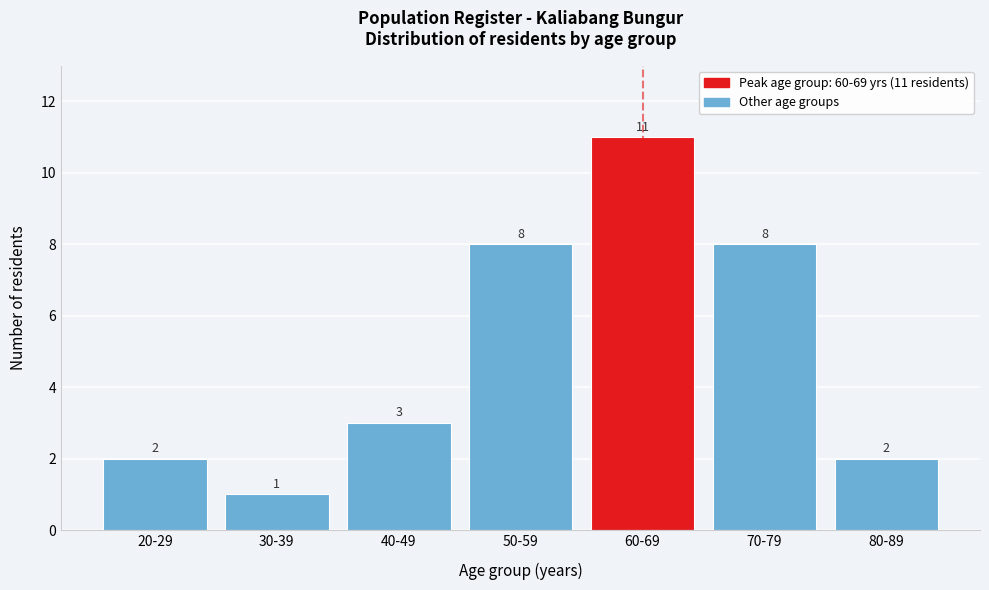

Reading right to left, transcribe all the data shown in this chart.

2	8	11	8	3	1	2